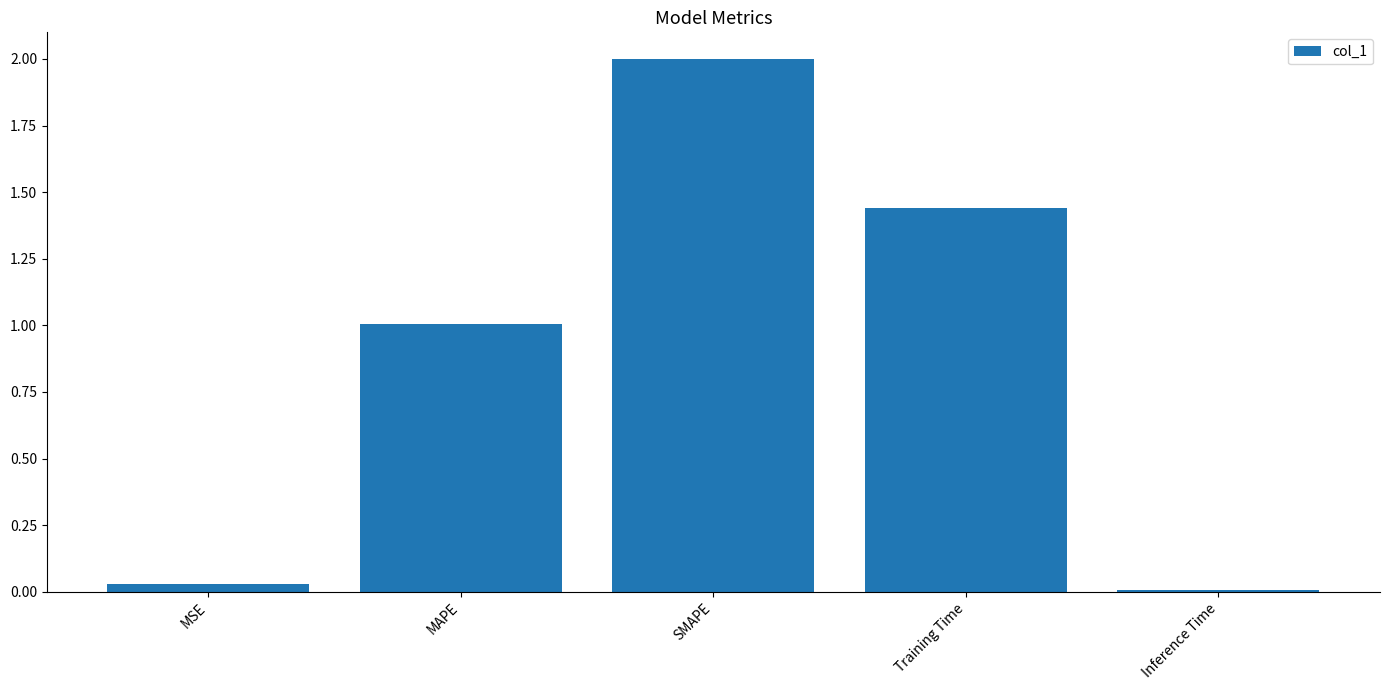

What is the average value?

0.9